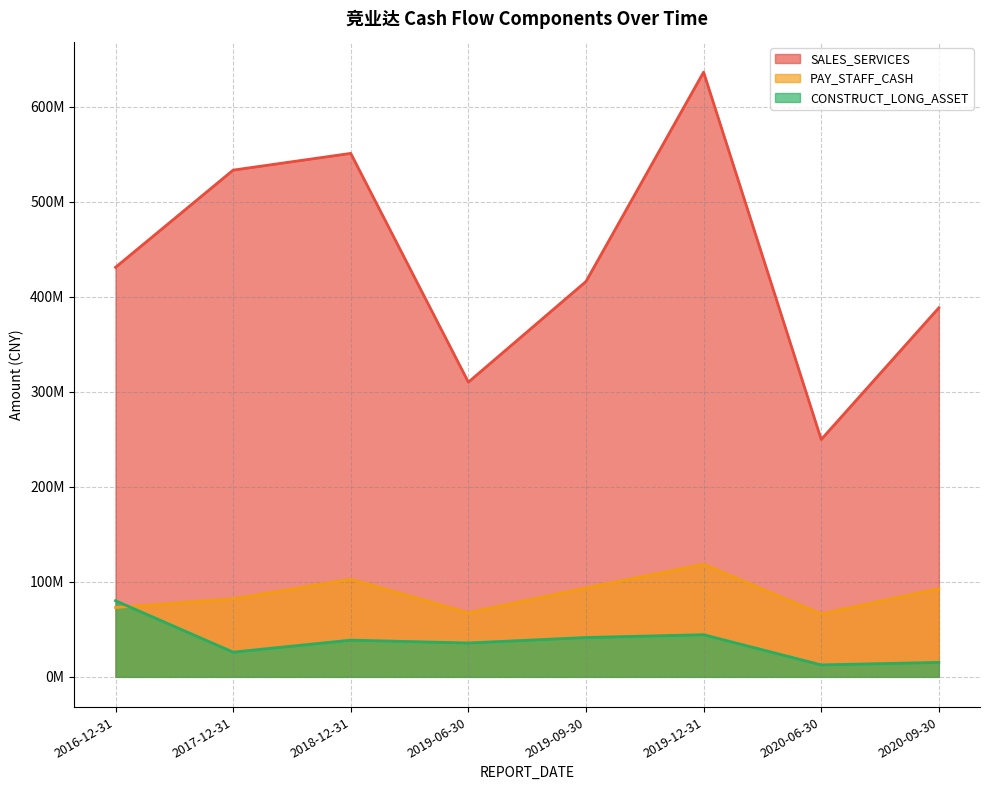

At how many categories does at least one series exceed 45346447?

8